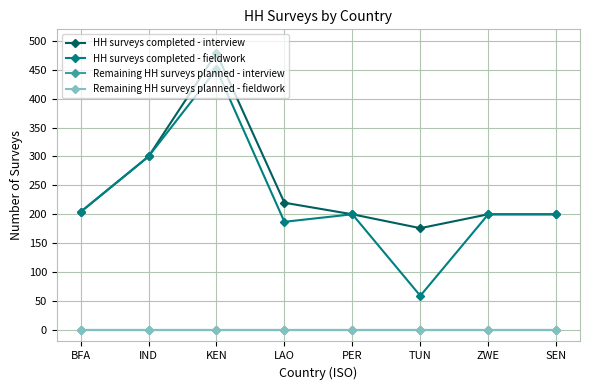

Reading right to left, list all the values displayed in this chart.

HH surveys completed - interview: 200	200	176	200	220	479	300	204
HH surveys completed - fieldwork: 200	200	59	200	187	451	300	204
Remaining HH surveys planned - interview: 0	0	0	0	0	0	0	0
Remaining HH surveys planned - fieldwork: 0	0	0	0	0	0	0	0